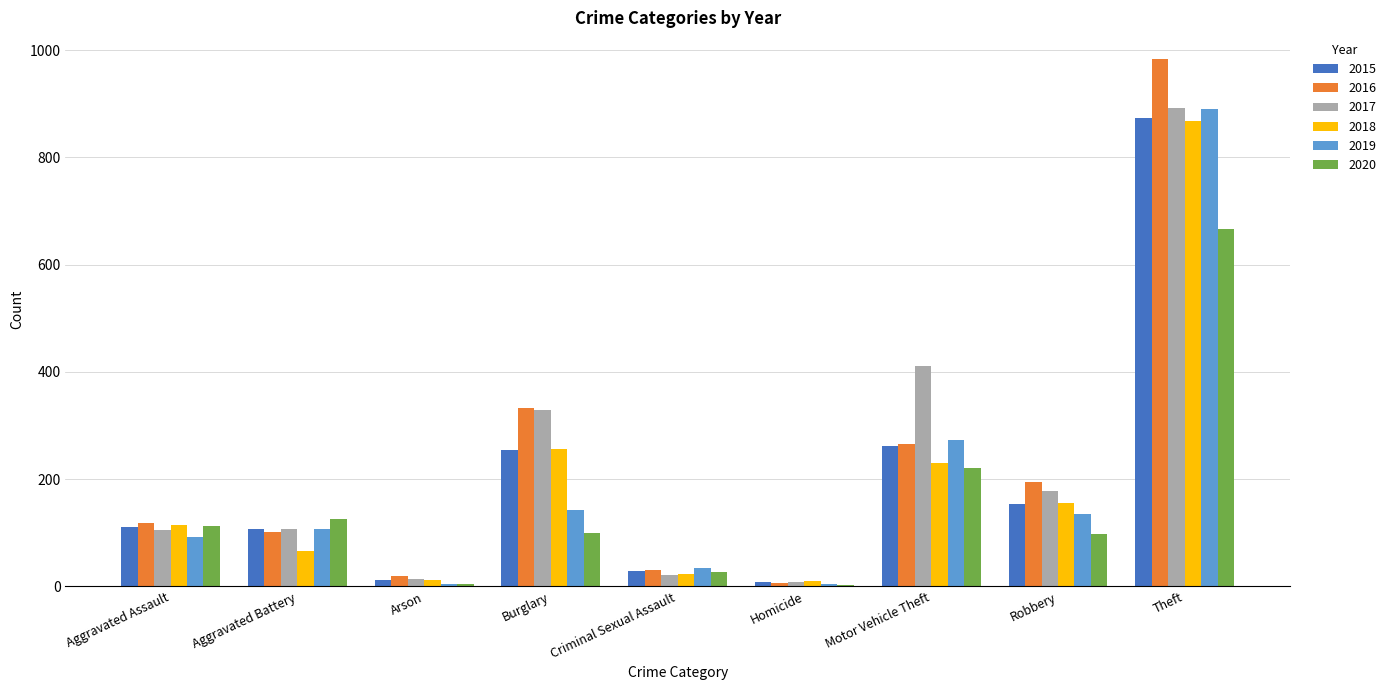

The value of 2015 at Aggravated Battery is 108. True or false?

True